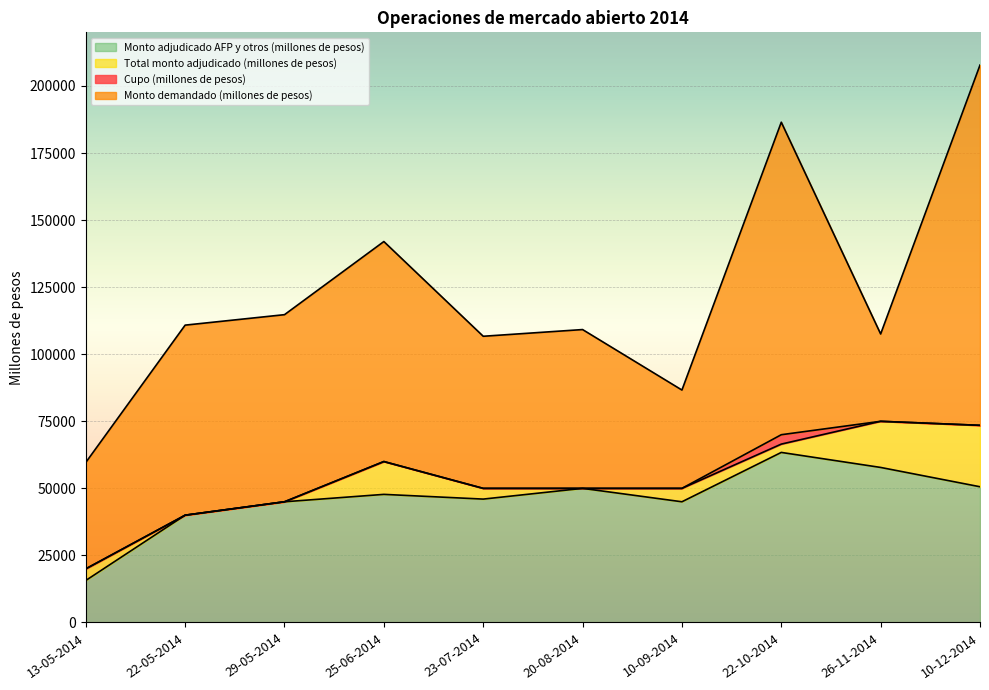

How many categories are shown in the chart?

10